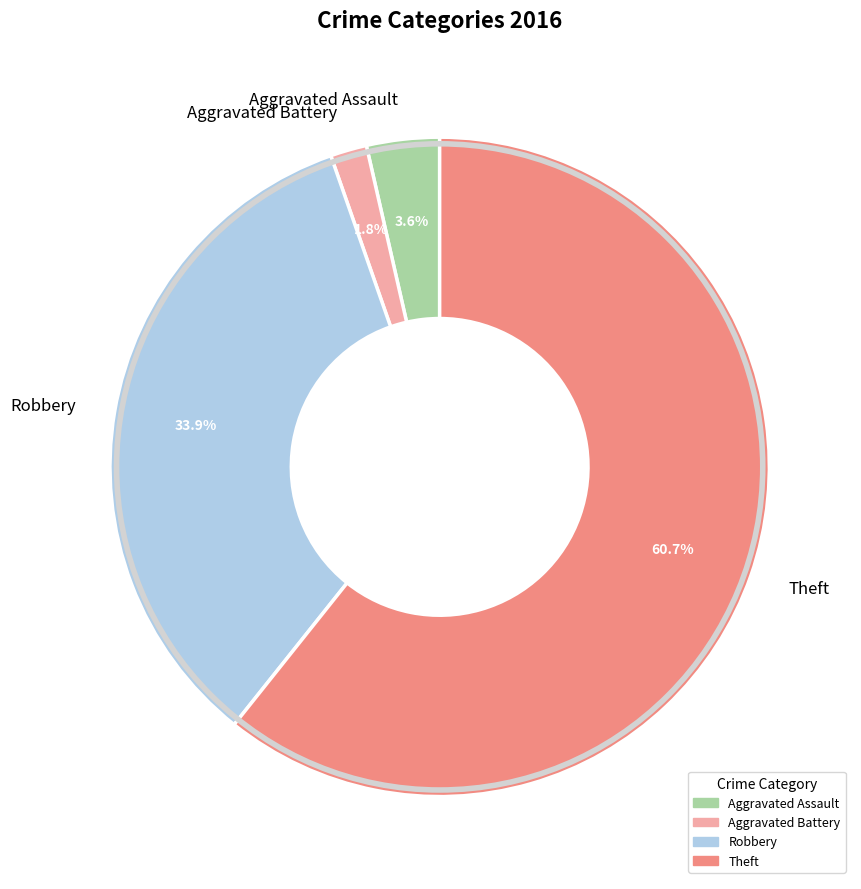

Is it true that Theft is 61% of the pie?

True